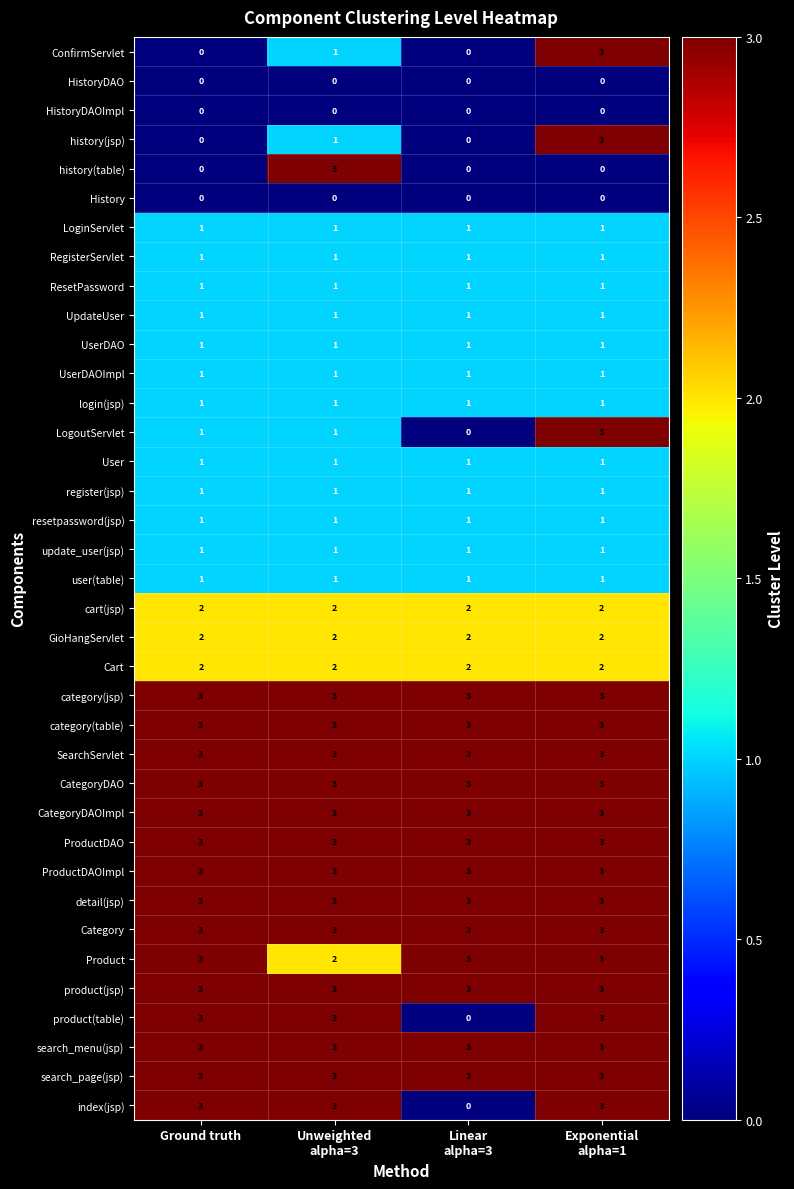

What is the average value of the Product series?

3